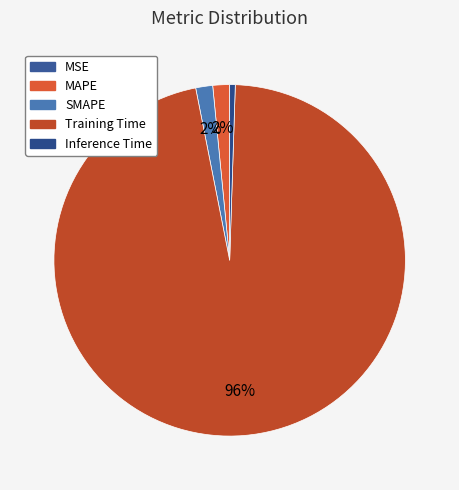

Is there a majority slice in this chart?

Yes